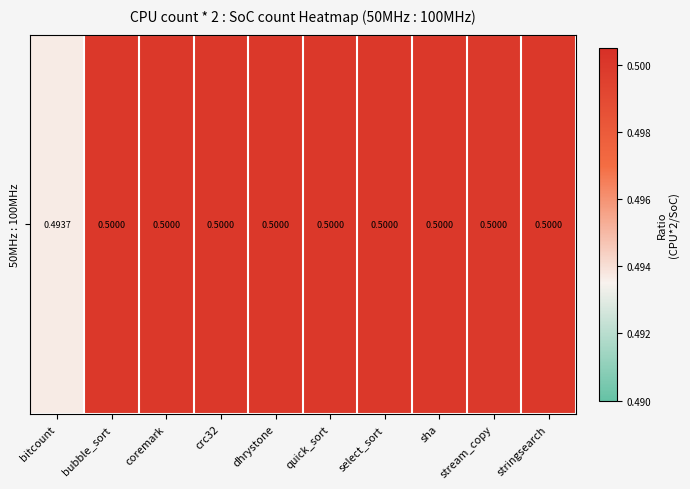

List the labels in order of value, smallest first.

bitcount, stream_copy, dhrystone, stringsearch, select_sort, sha, quick_sort, bubble_sort, crc32, coremark